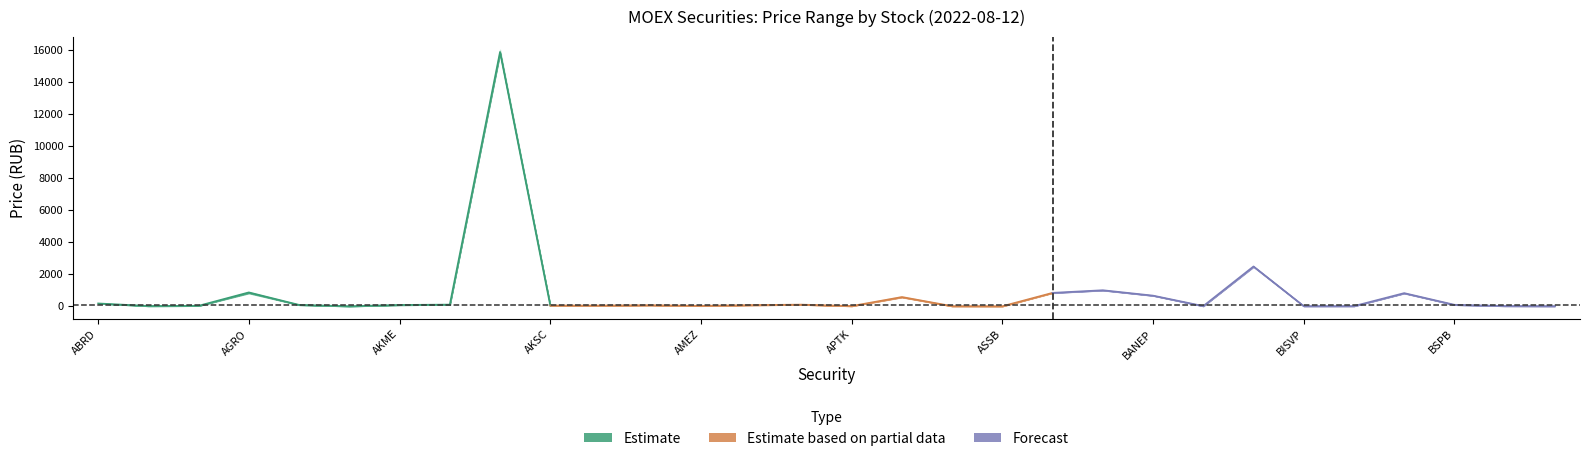

What is the sum of the low values at AVAN and BLNG?

829.3